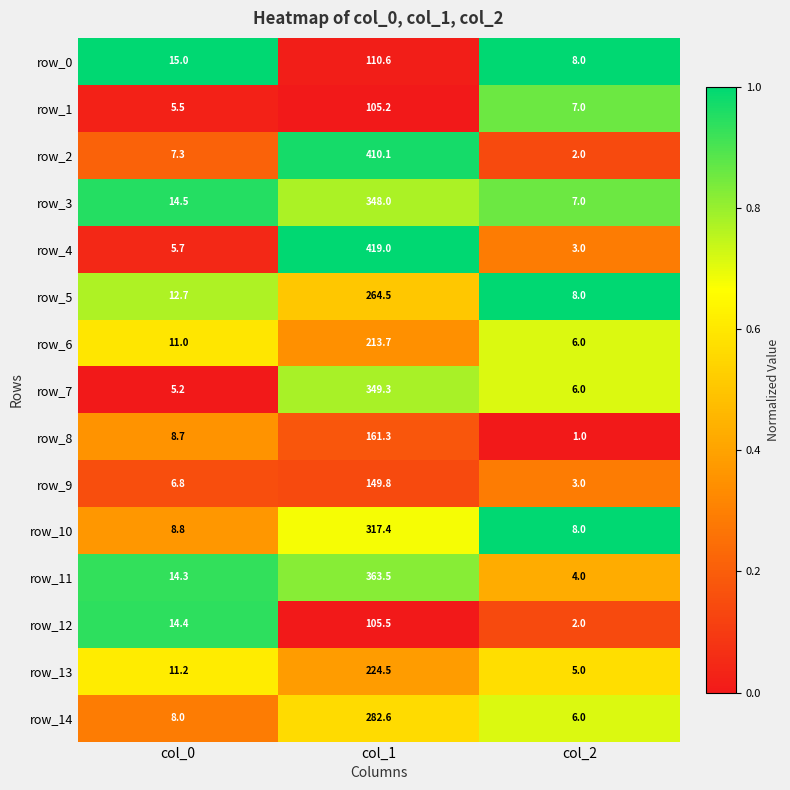

What is the sum of the row_11 values at col_2 and col_0?

18.3